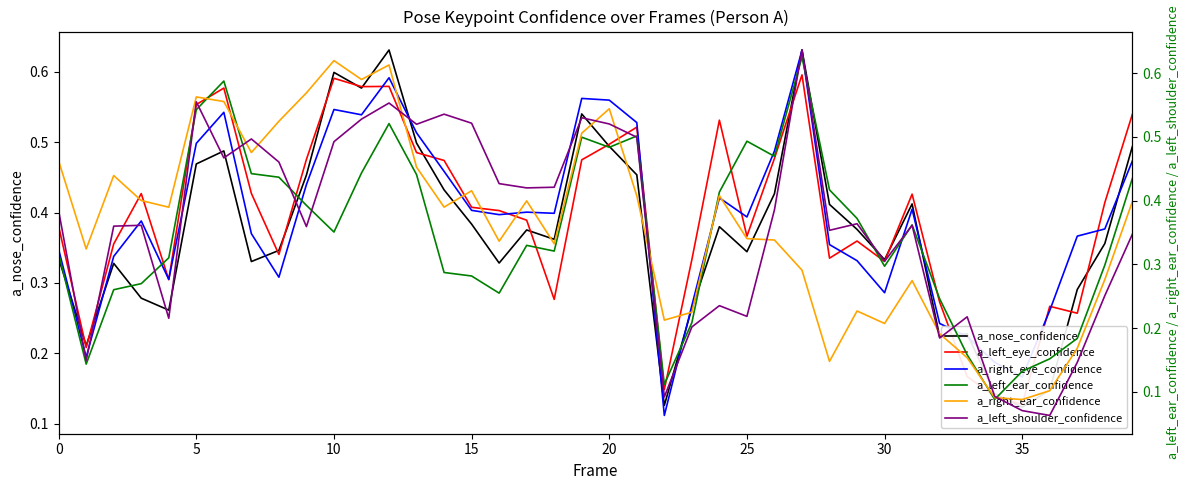

True or false: a_right_eye_confidence has a value of 0.5 at 30.

False